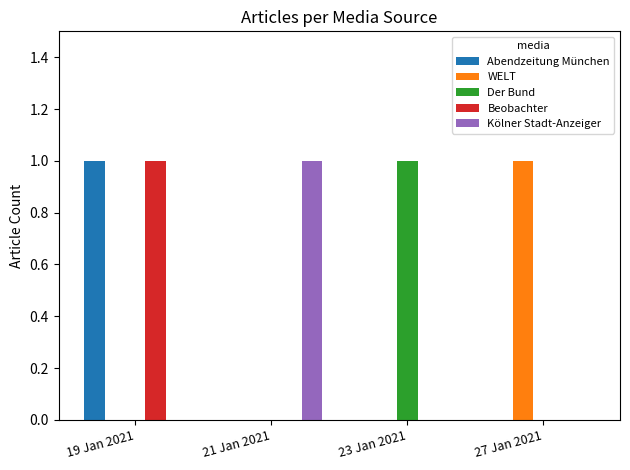

What are all the series names shown in the legend?

Abendzeitung München, WELT, Der Bund, Beobachter, Kölner Stadt-Anzeiger